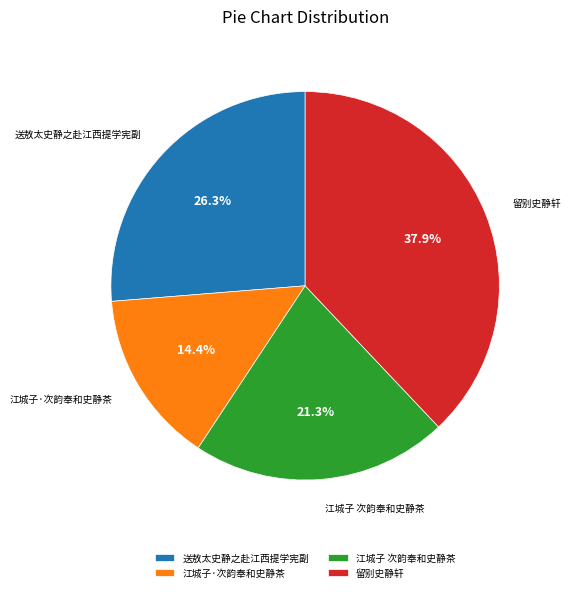

Which category has the smallest portion of the pie?

江城子·次韵奉和史静茶